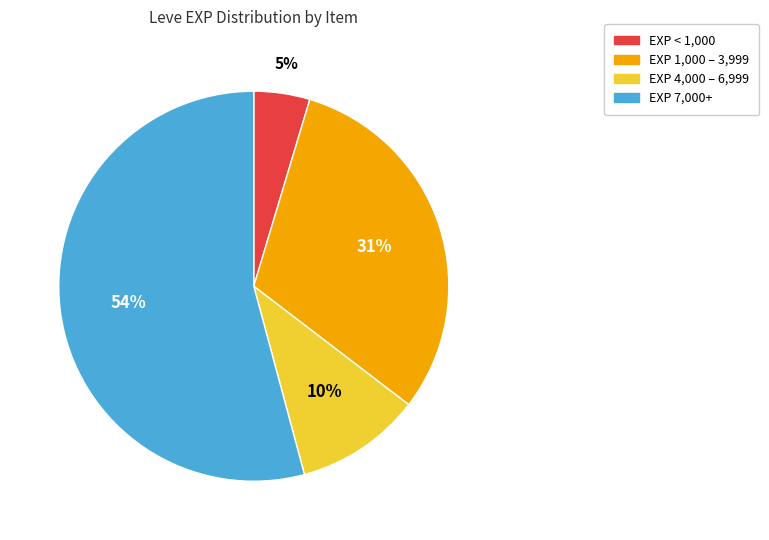

What percentage is the EXP 1,000 – 3,999 slice, to the nearest percent?

31%